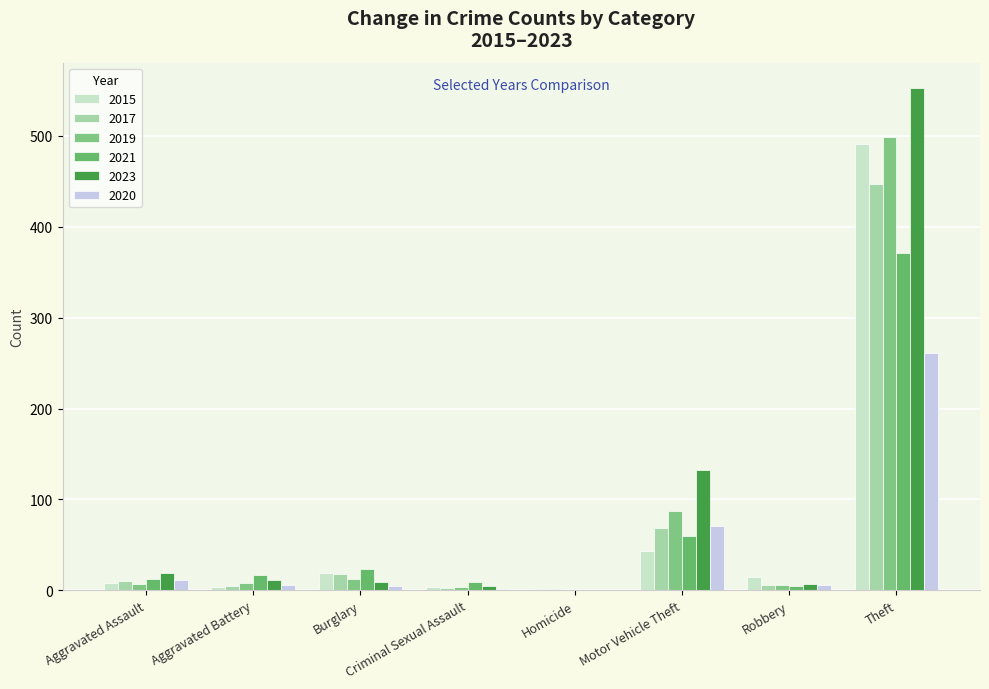

Are the bars grouped side by side (vs. stacked)?

Yes